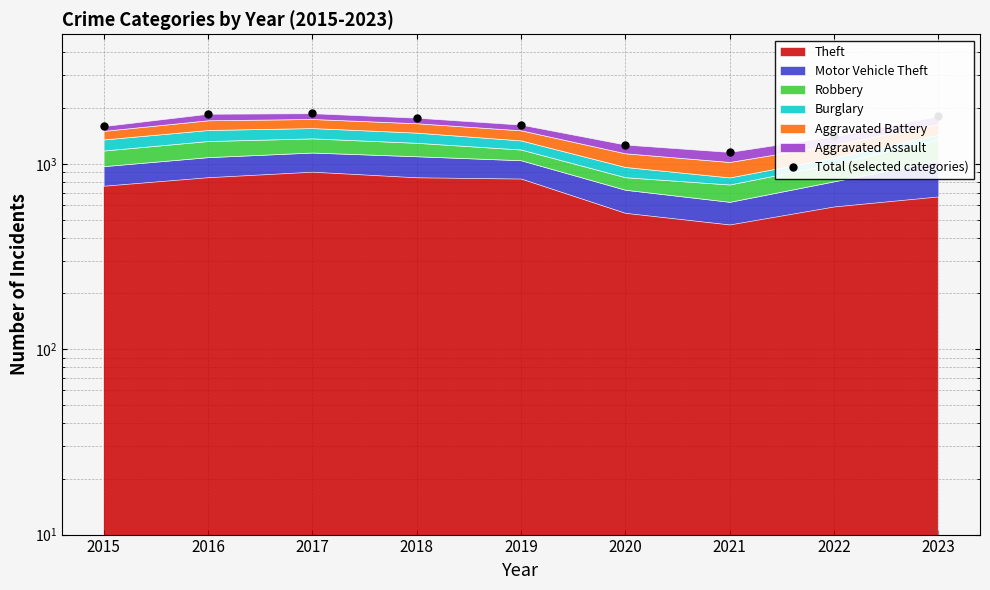

How many data points are less than 1629?

4